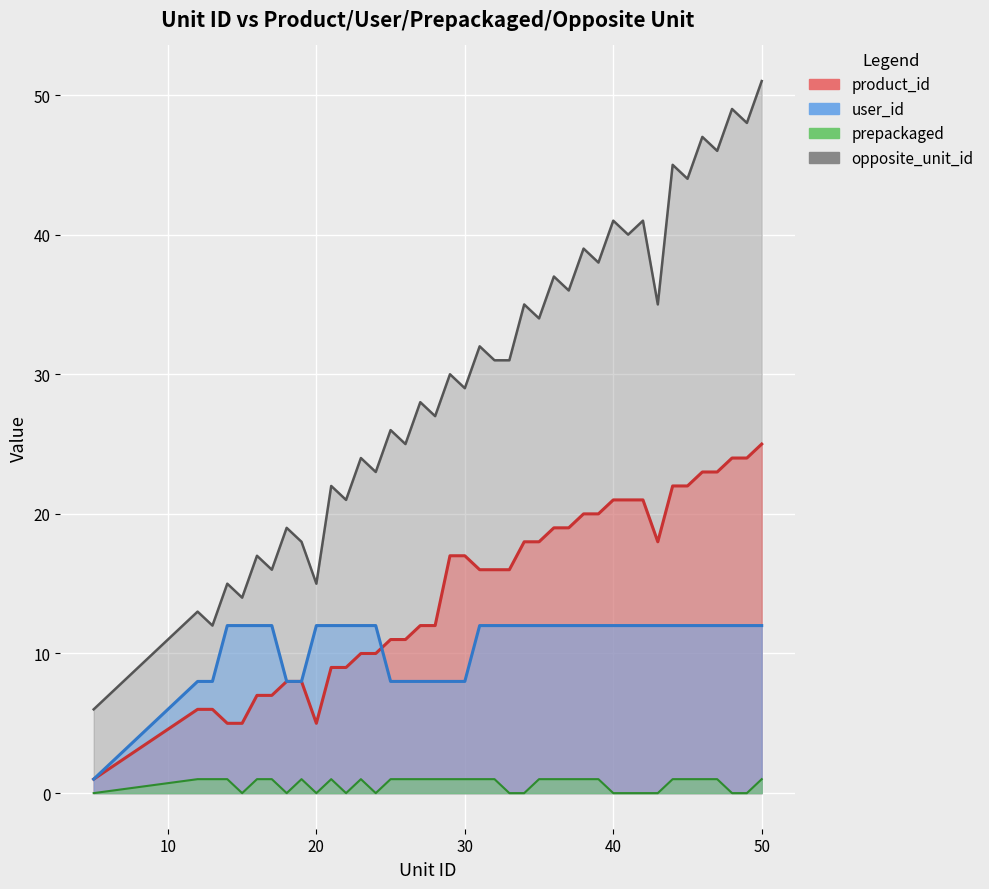

Is the value of product_id at 36 greater than the value of prepackaged at 49?

Yes